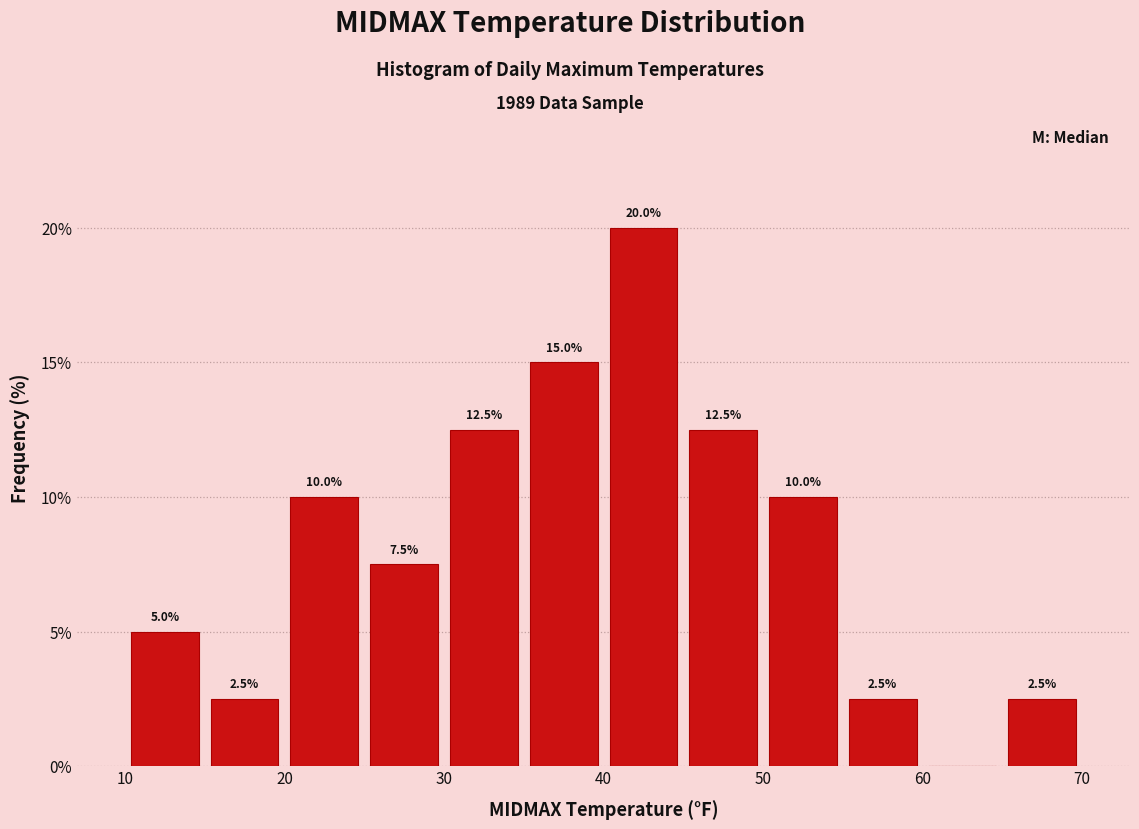

Over which range of the x-axis is the bar tallest?

40 to 45